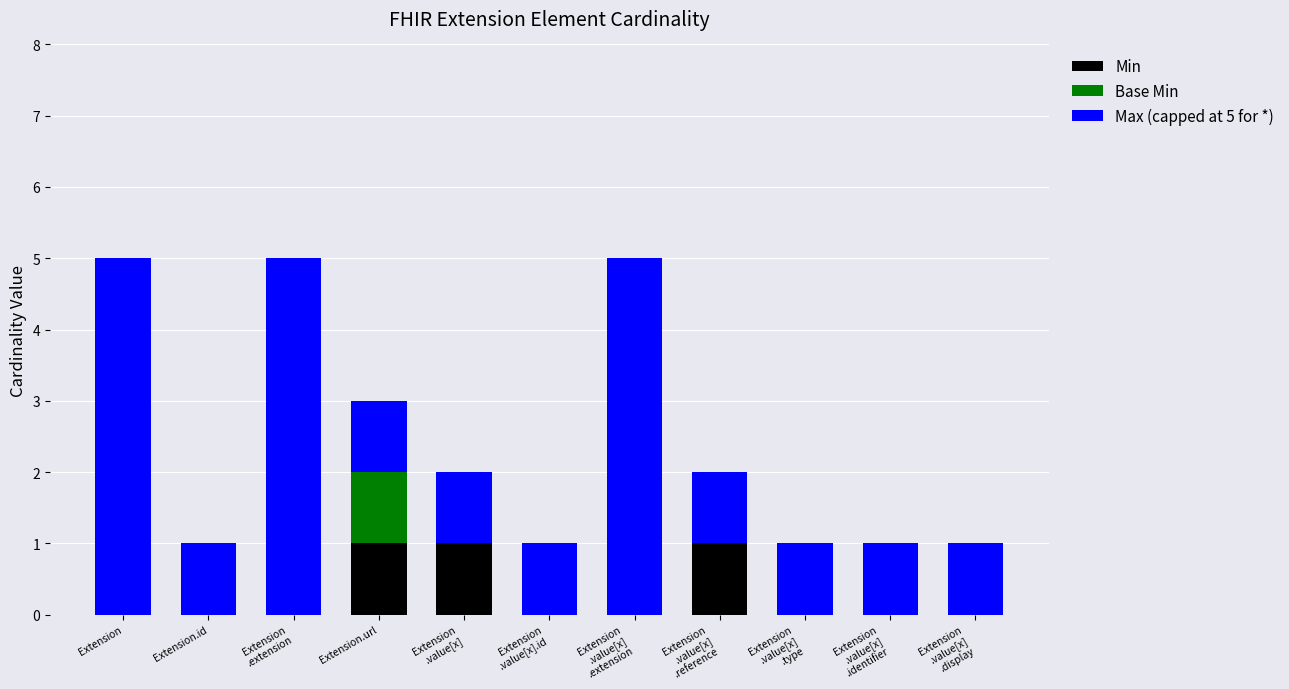

What is the total value across all series at Extension?

5